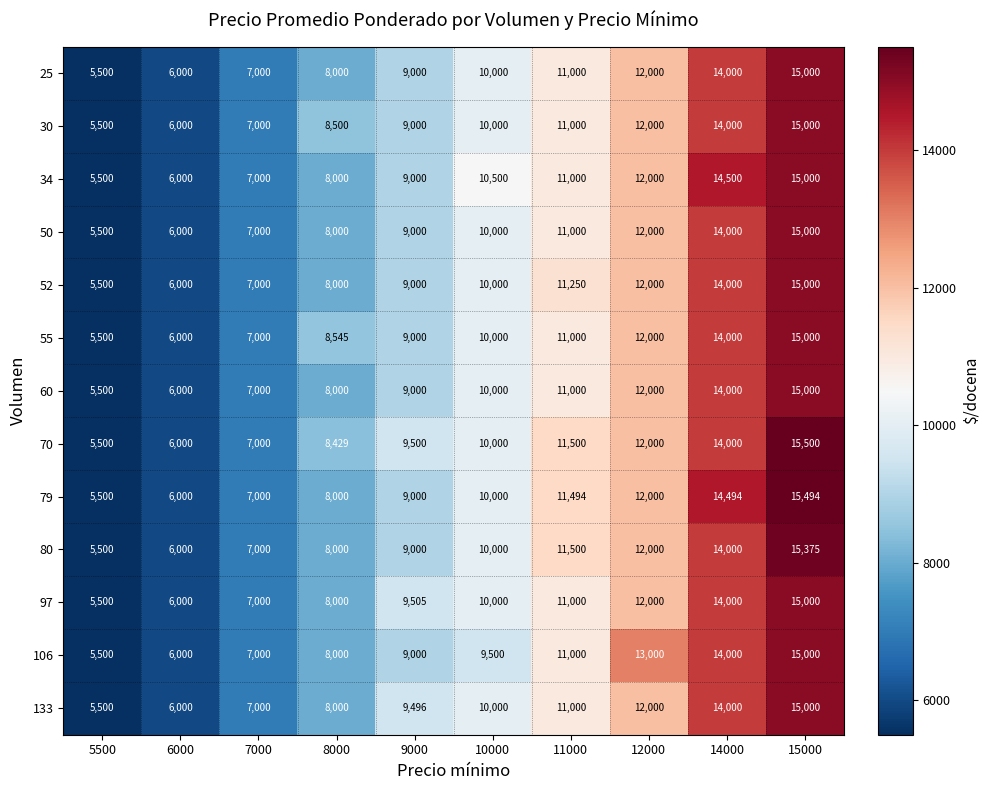

Which category has the highest value across all series?

15000